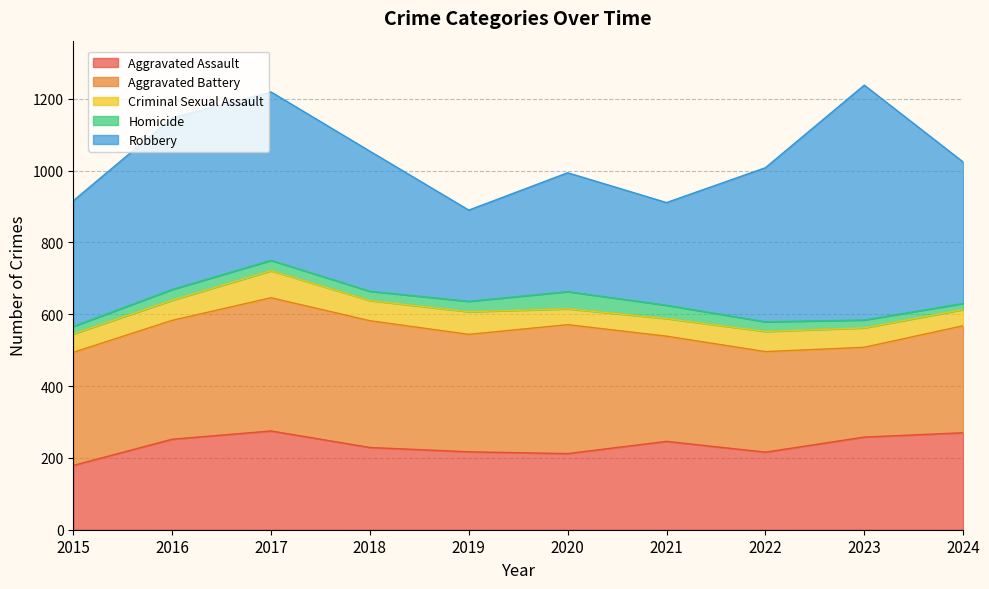

What is the lowest value of the Criminal Sexual Assault series?

44